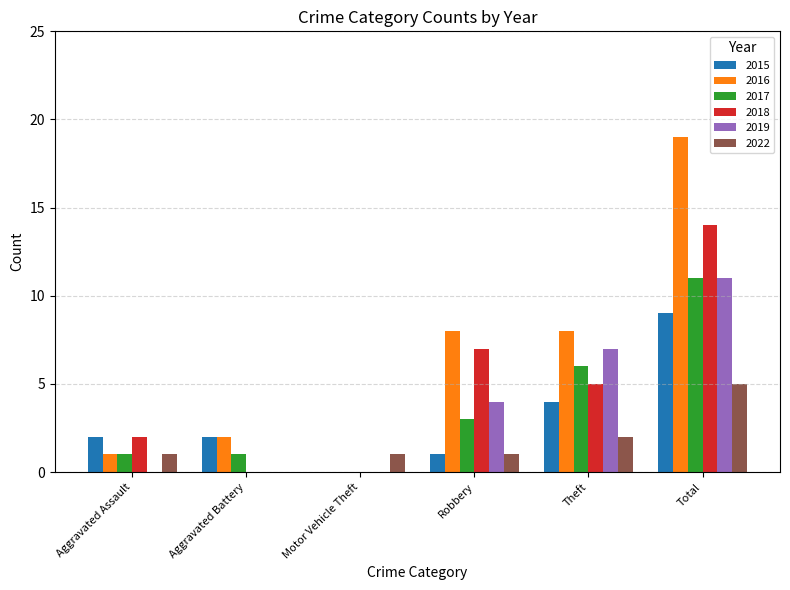

What is the total value across all series at Robbery?

24